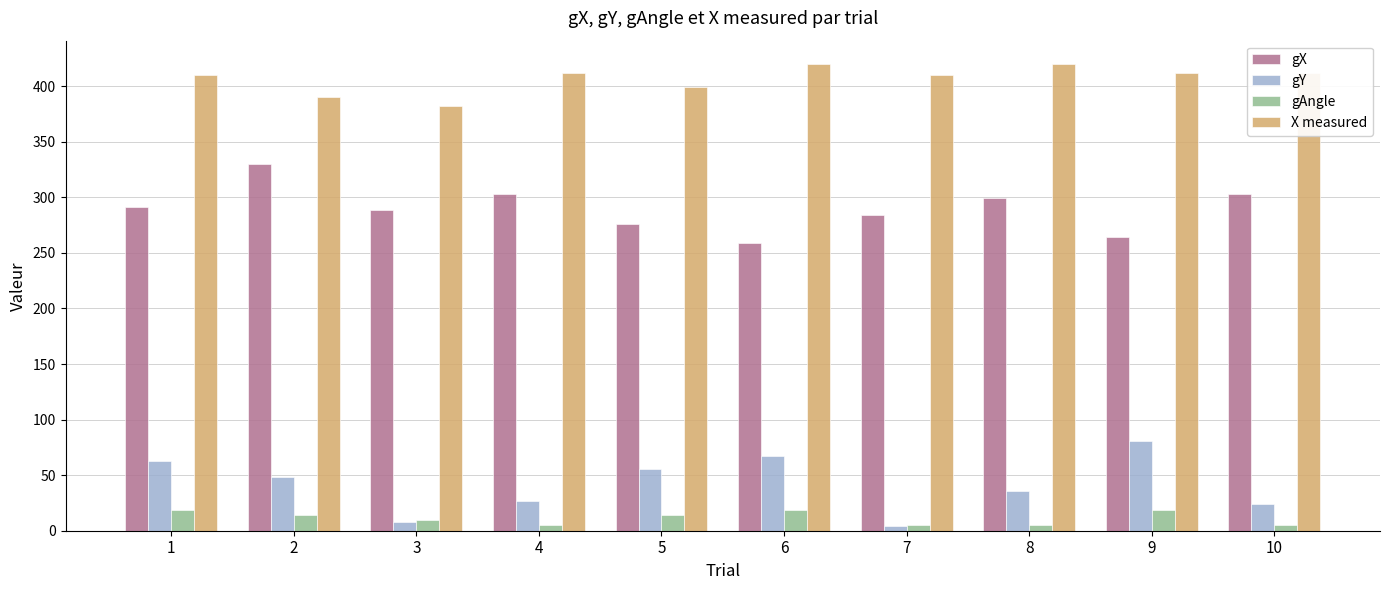

At 6, list the series in order from smallest to largest.

gAngle, gY, gX, X measured